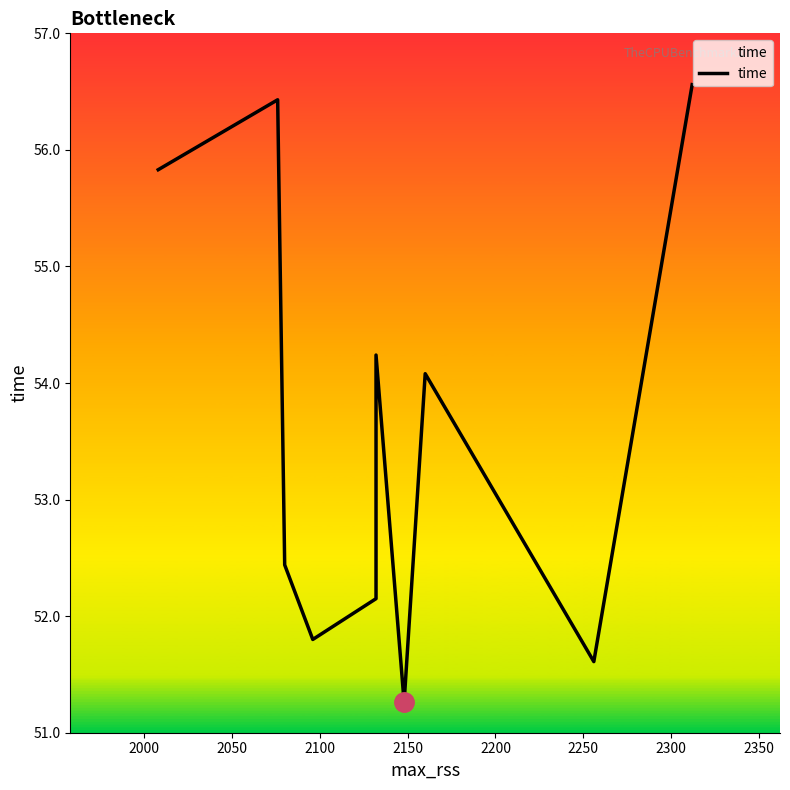

True or false: the data has more than 0 interior local peaks.

True